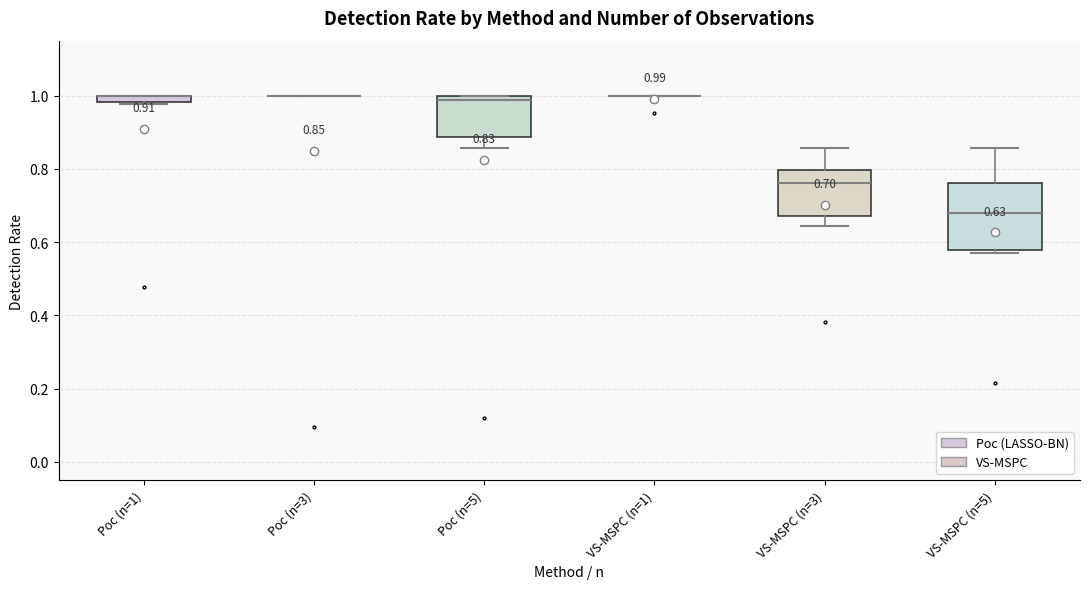

Comparing the boxes themselves (not the whiskers), which one is the tallest?

VS-MSPC (n=5)